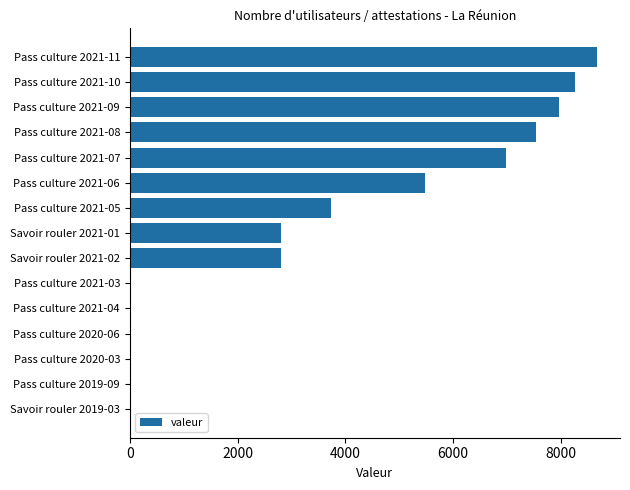

What is the sum of all values?

54251